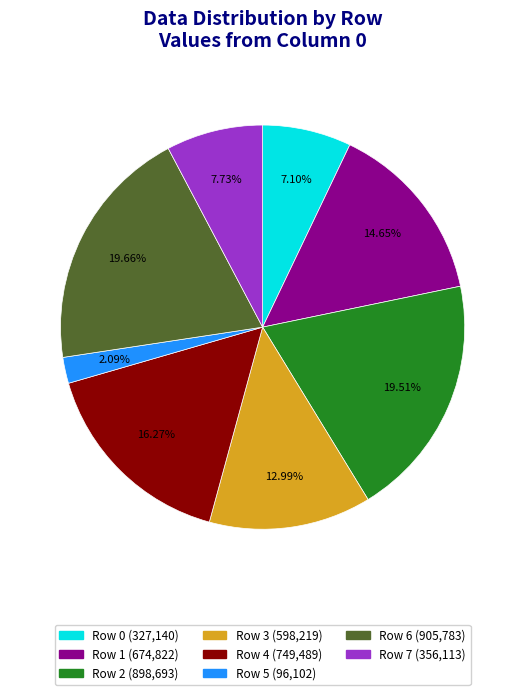

To the nearest percent, what percentage of the pie is Row 6?

20%